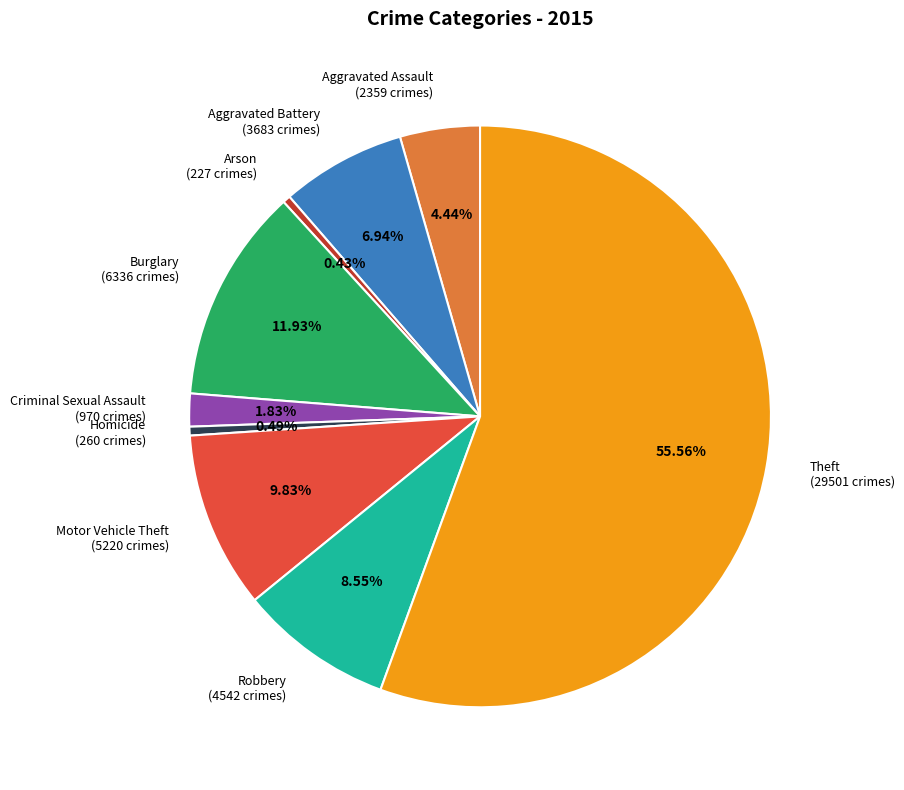

Which has a higher value, Aggravated Battery or Arson?

Aggravated Battery